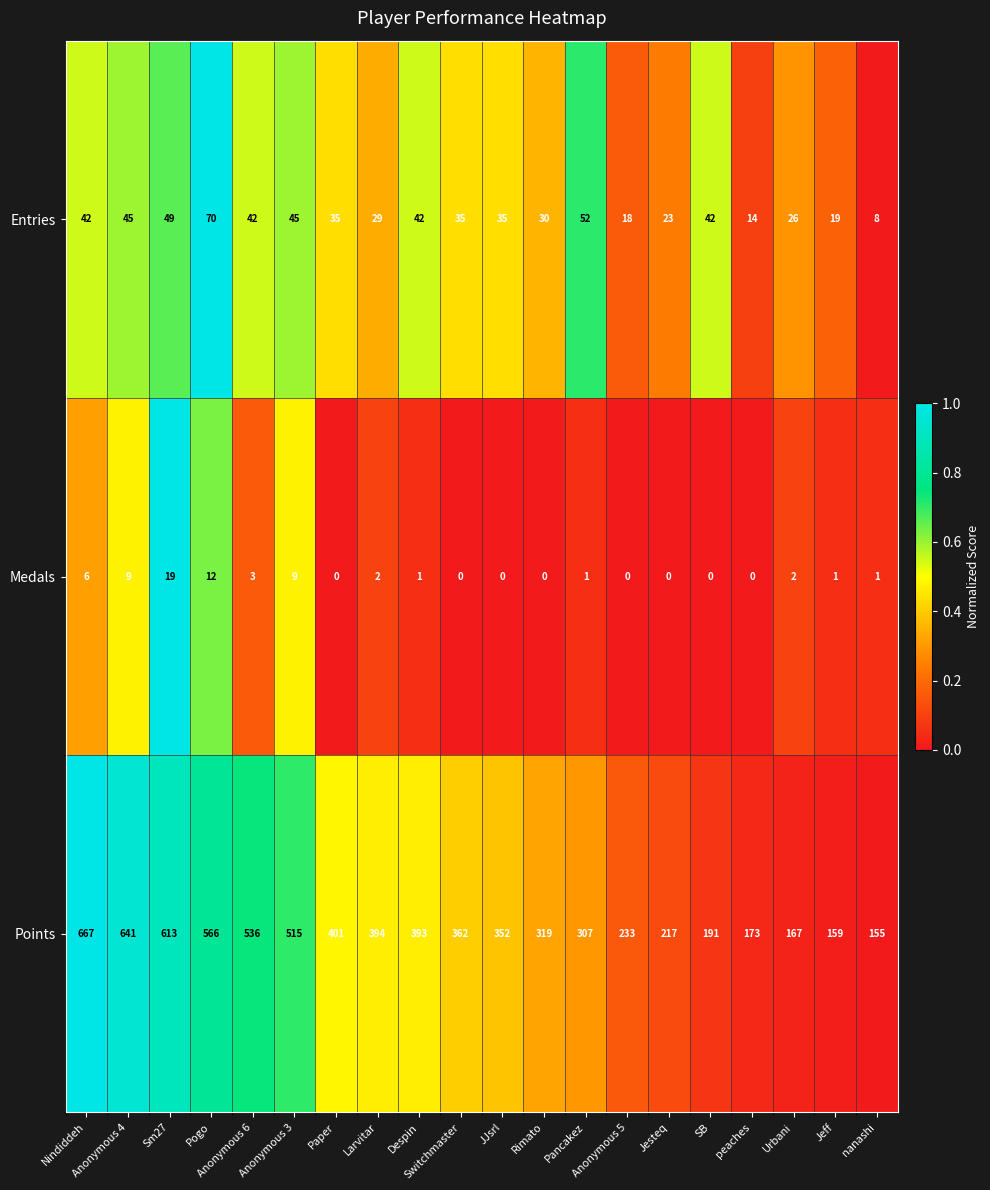

At how many categories does at least one series exceed 381?

9